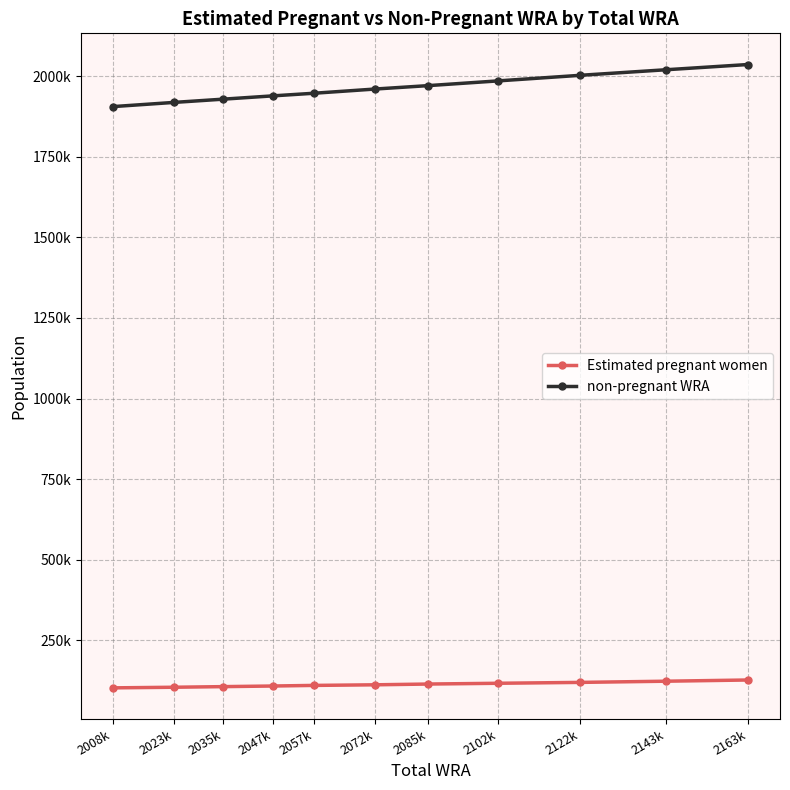

What is the label of the 5th point from the right?

2085k